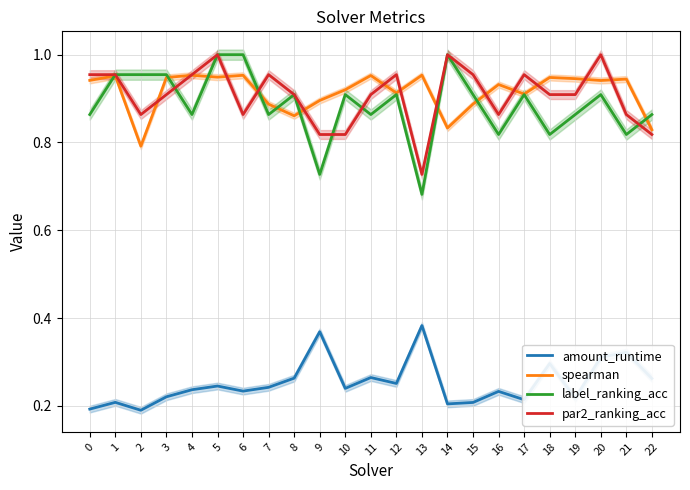

True or false: amount_runtime and spearman intersect in this chart.

False